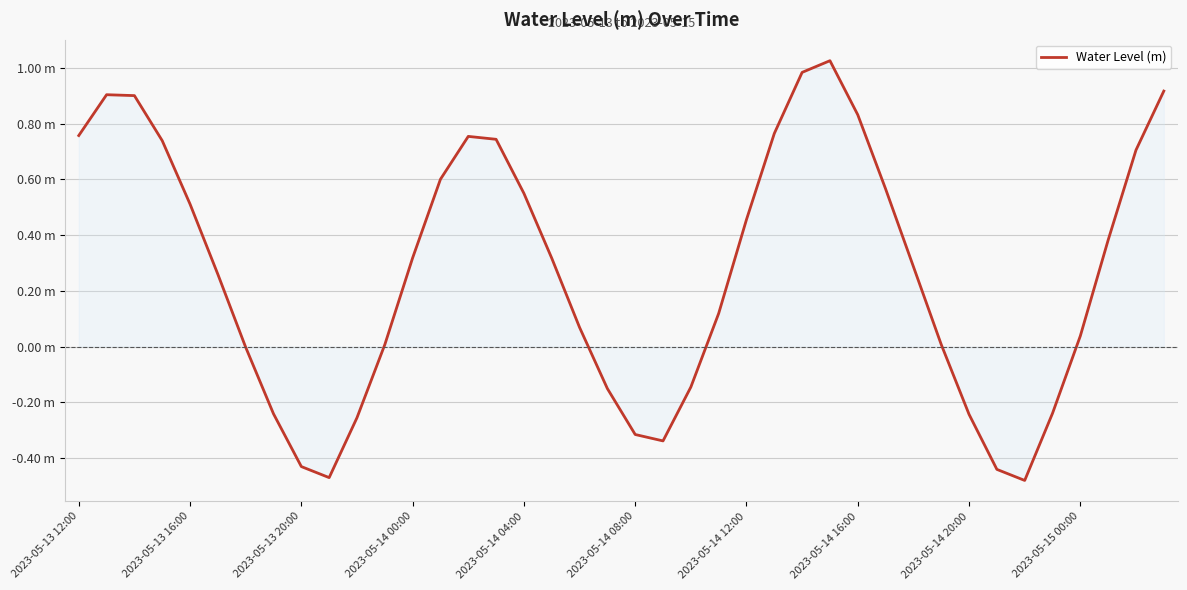

Does the chart have visible grid lines?

Yes